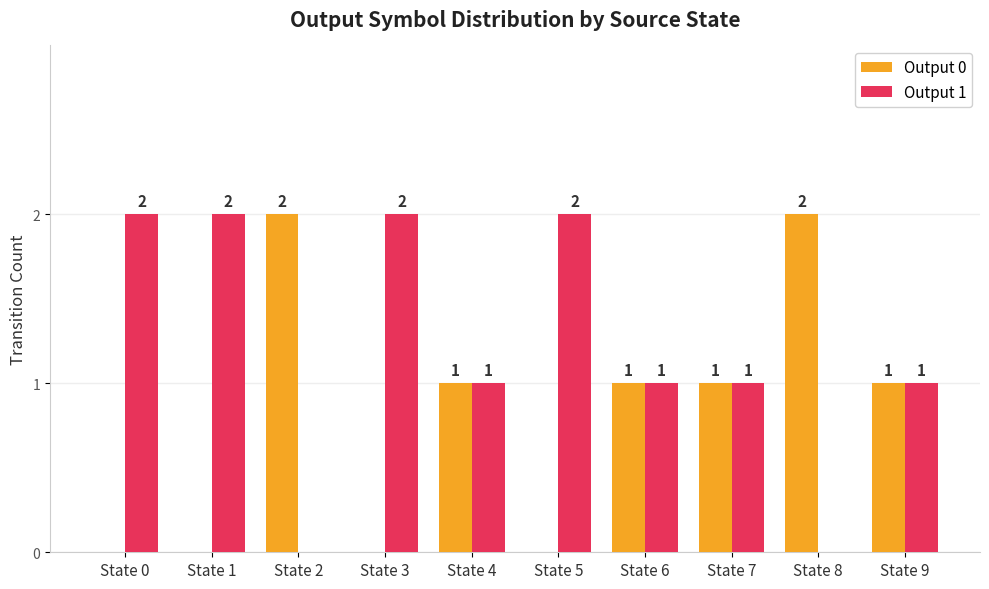

What is the difference between the Output 0 values at State 6 and State 3?

1